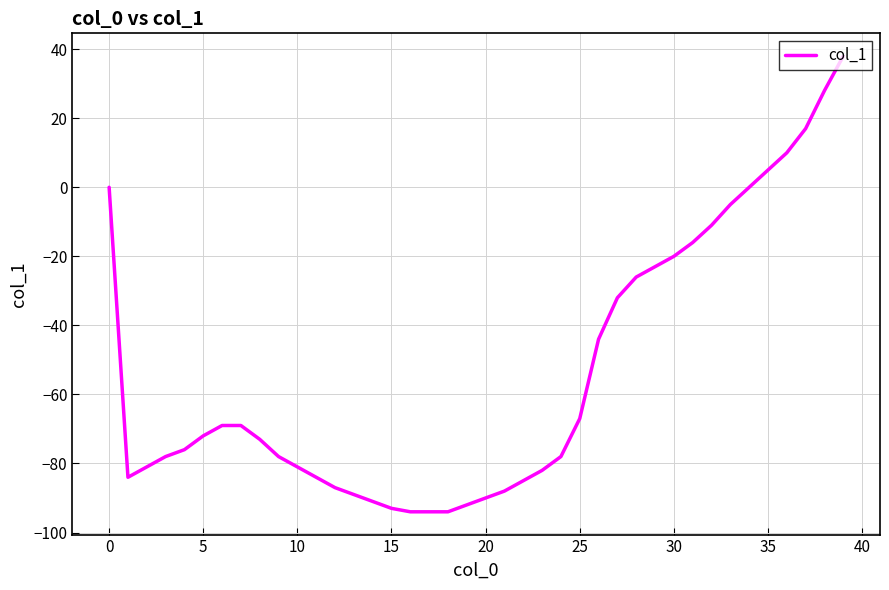

Does the chart have visible grid lines?

Yes